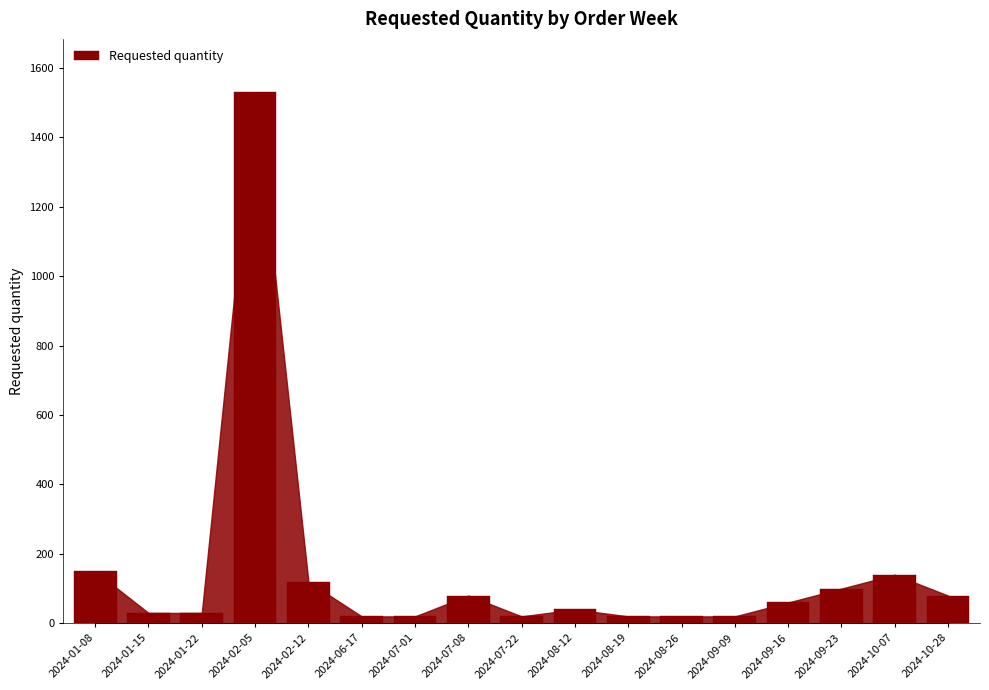

What is the sum of all values?

2480